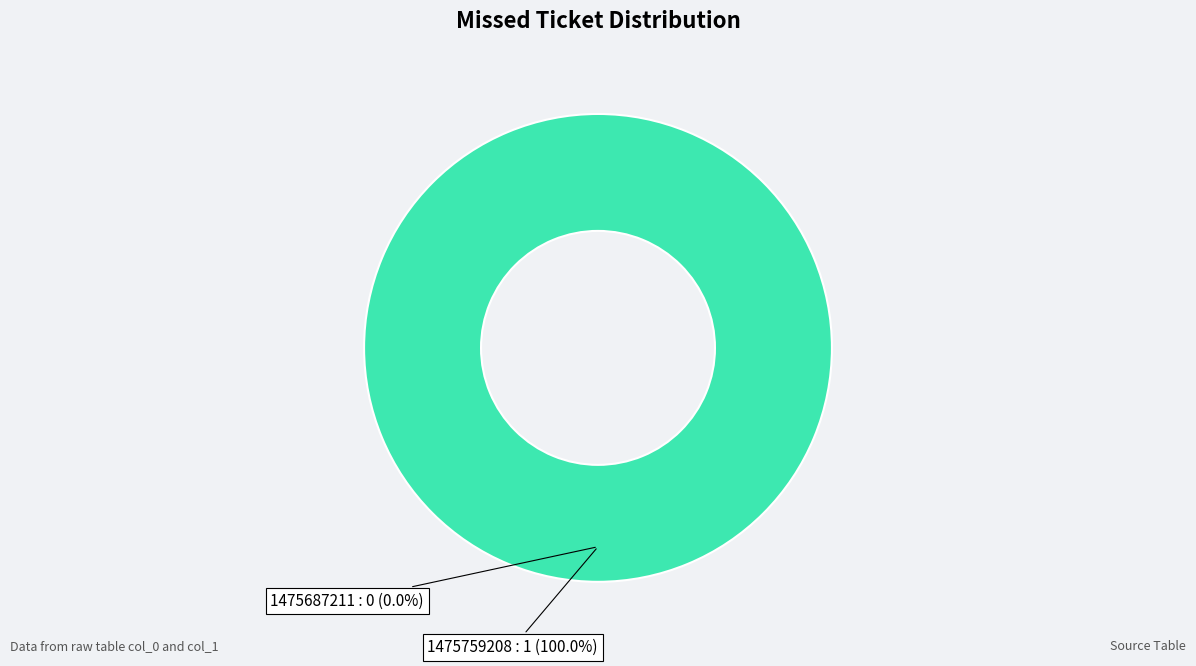

Is it true that 1475687211 is 0% of the pie?

True